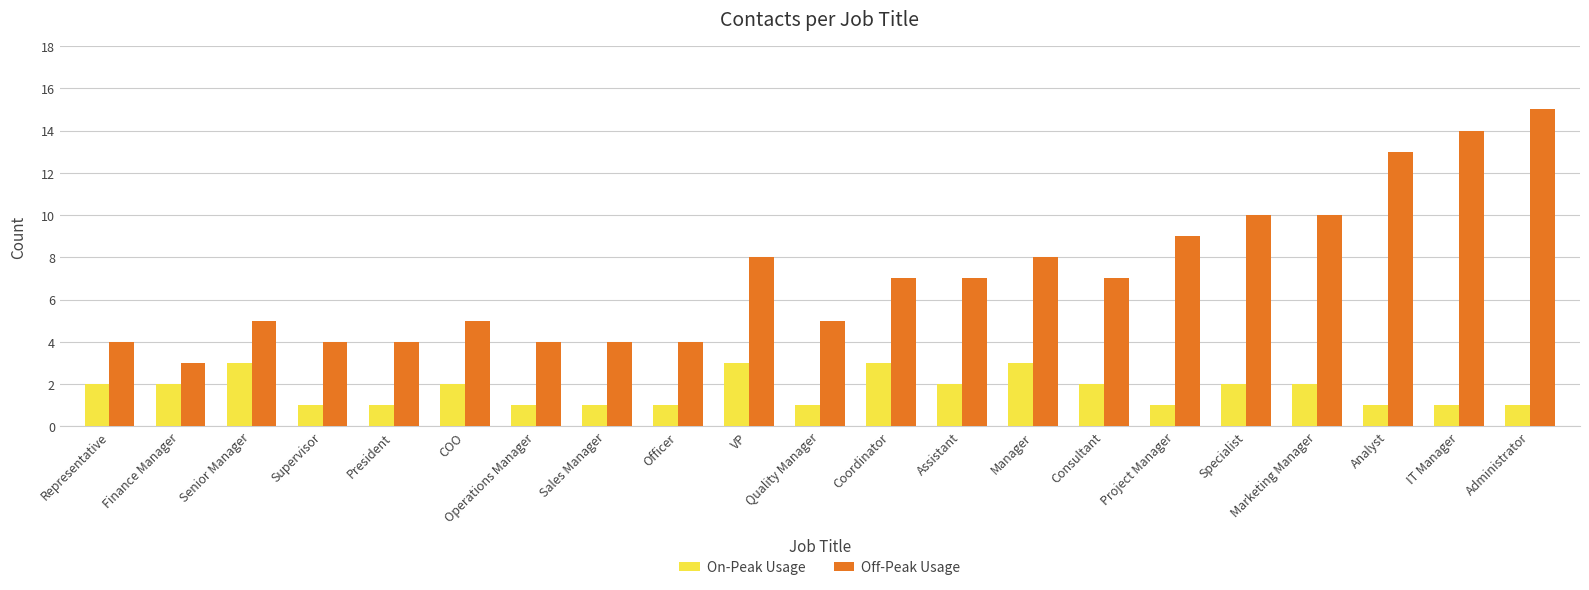

Which series has the largest total across all categories?

Off-Peak Usage